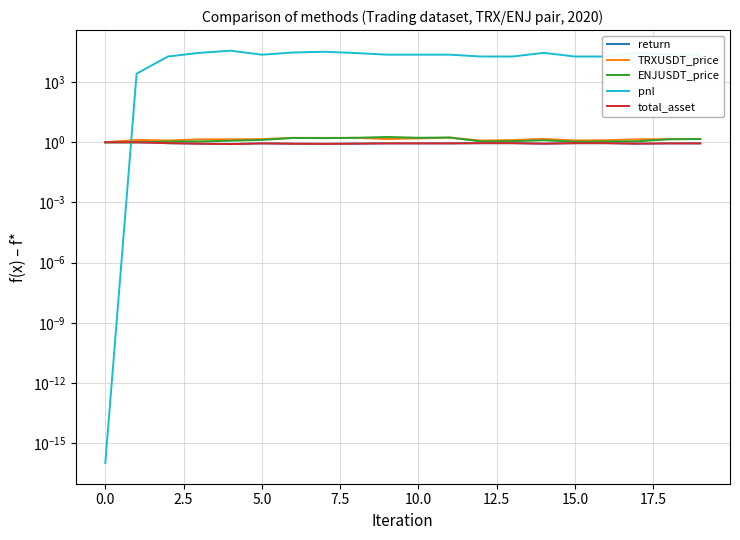

Where is return nearest to the value 0?

7.5